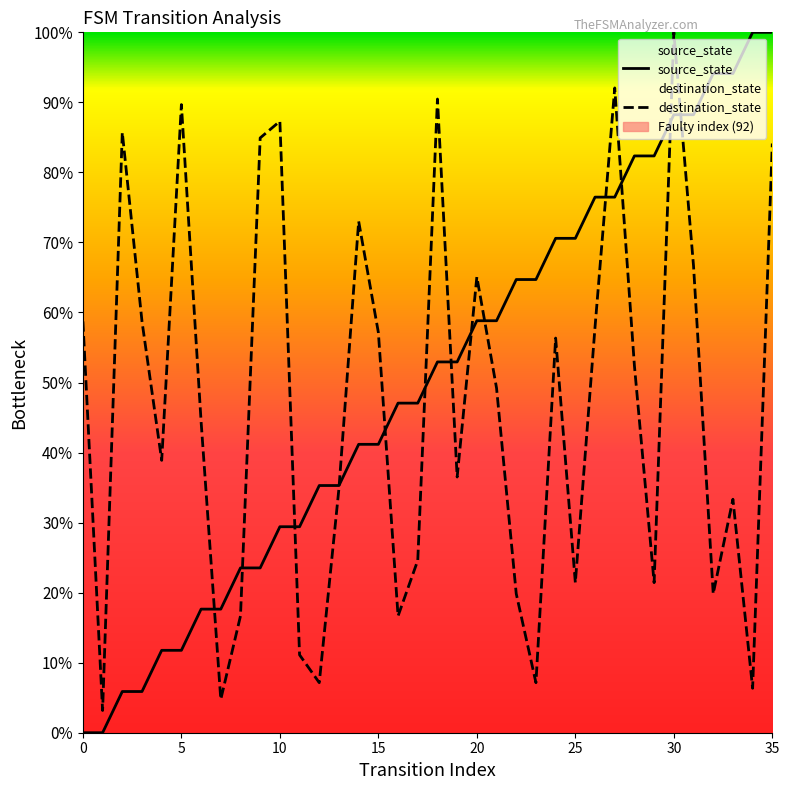

How many intersections are there between destination_state and source_state?

13